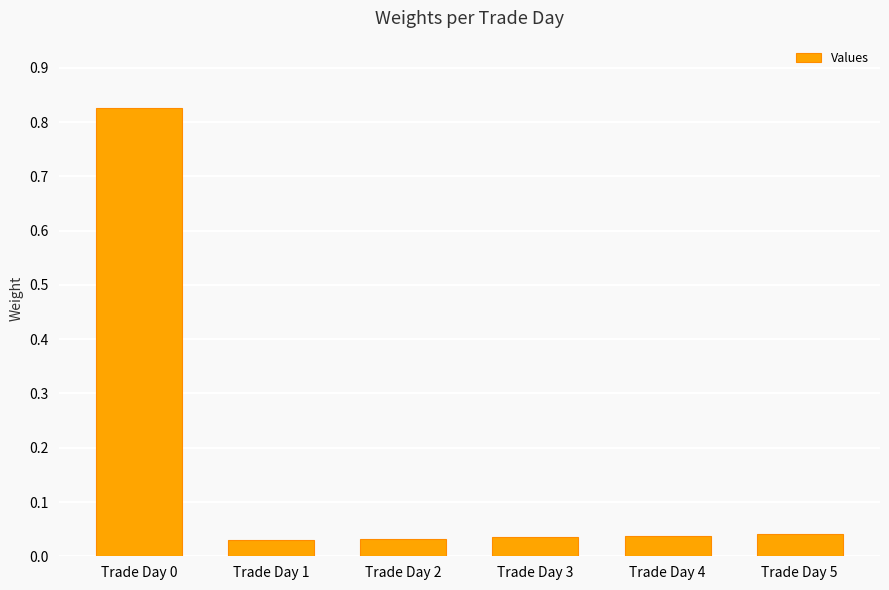

What is the sum of all values?

1.0